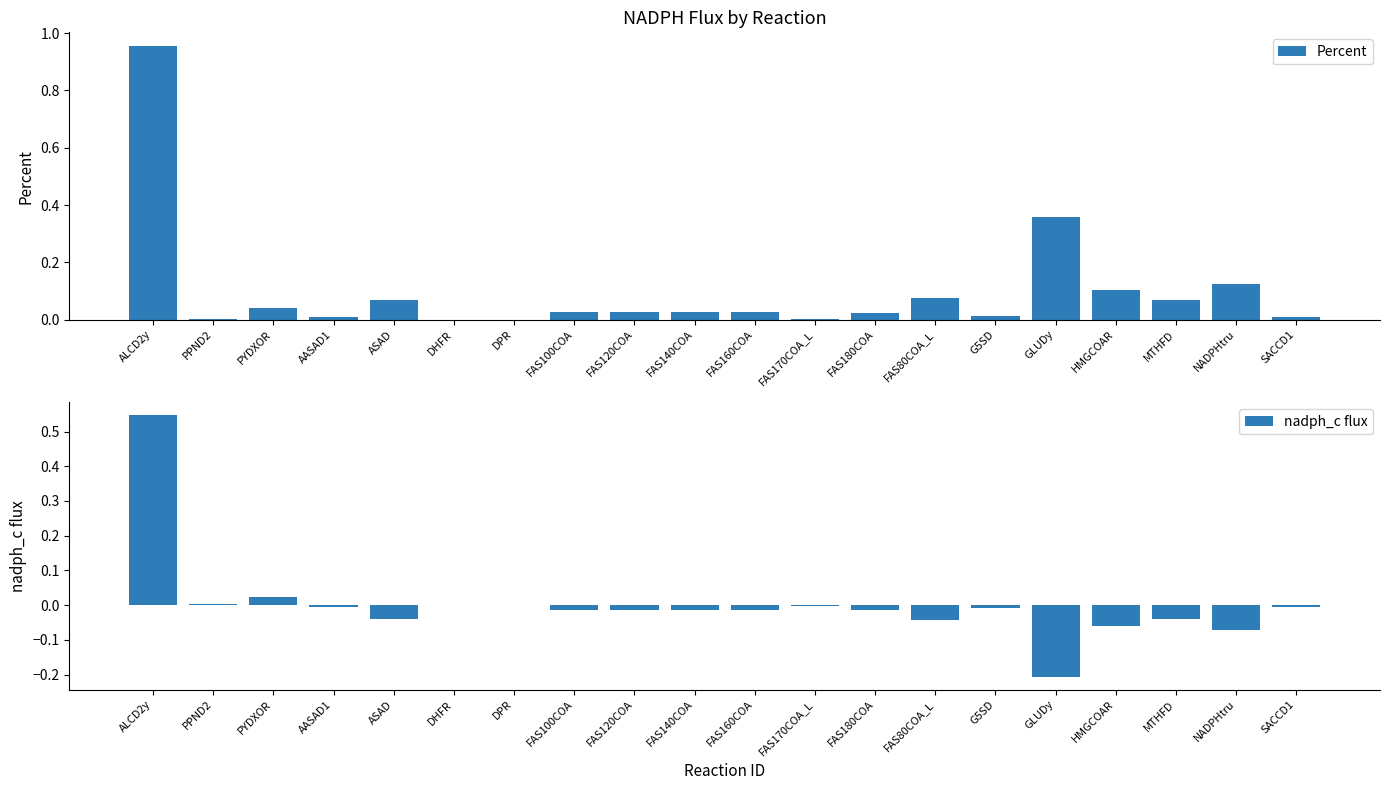

Rank the series by their maximum value, from lowest to highest.

nadph_c flux, Percent